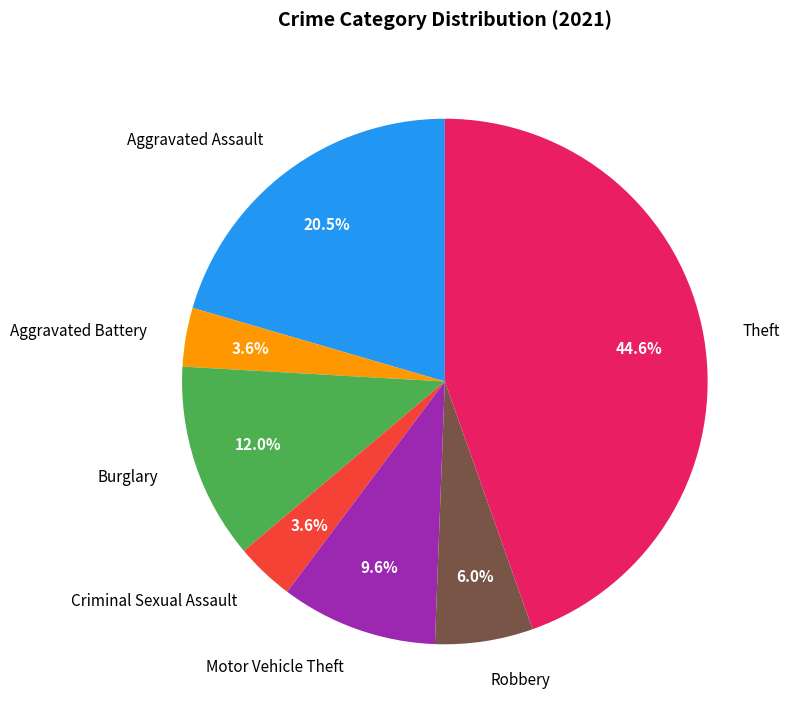

To the nearest percent, what percentage of the pie is Robbery?

6%